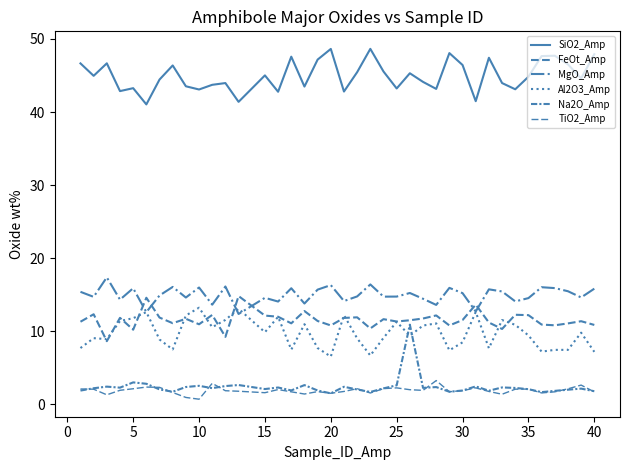

What is the difference between the maximum and minimum values in the Al2O3_Amp series?

6.7